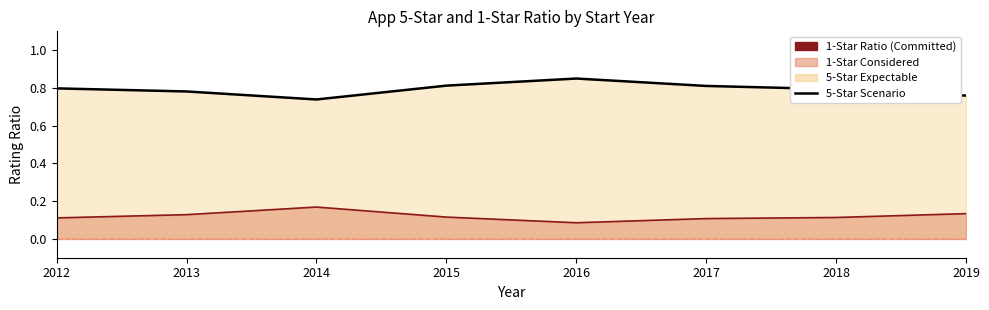

Is it true that 1-Star Scenario Line equals 0.2 at 2016?

False